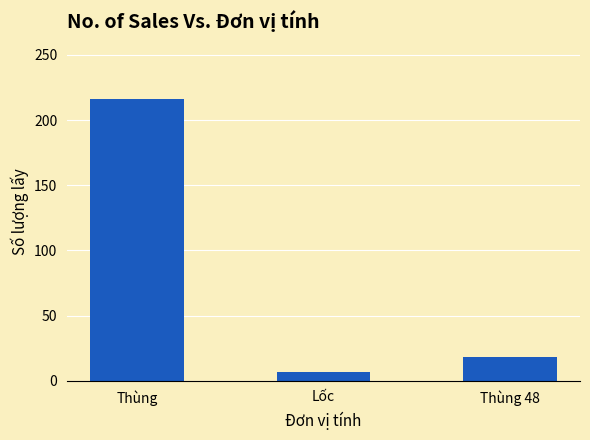

What value does the data have at Thùng, to the nearest 50?

200